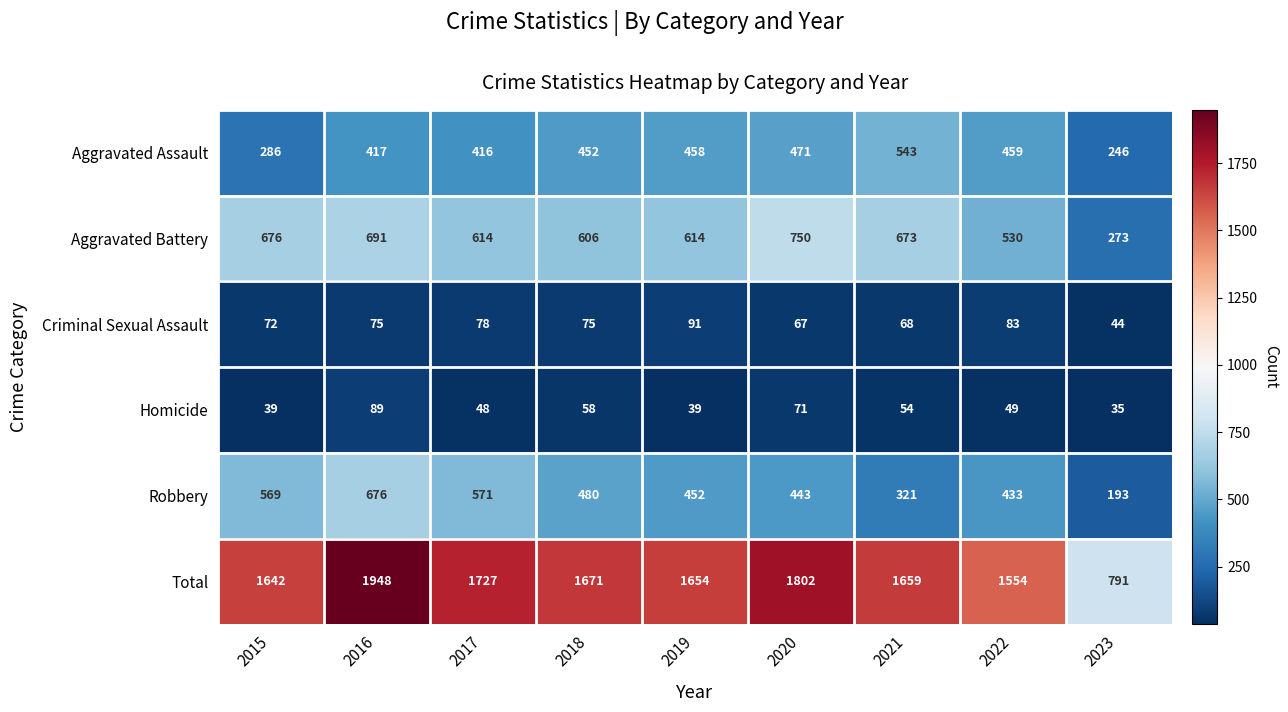

What is the difference between the maximum and minimum values in the Criminal Sexual Assault series?

47